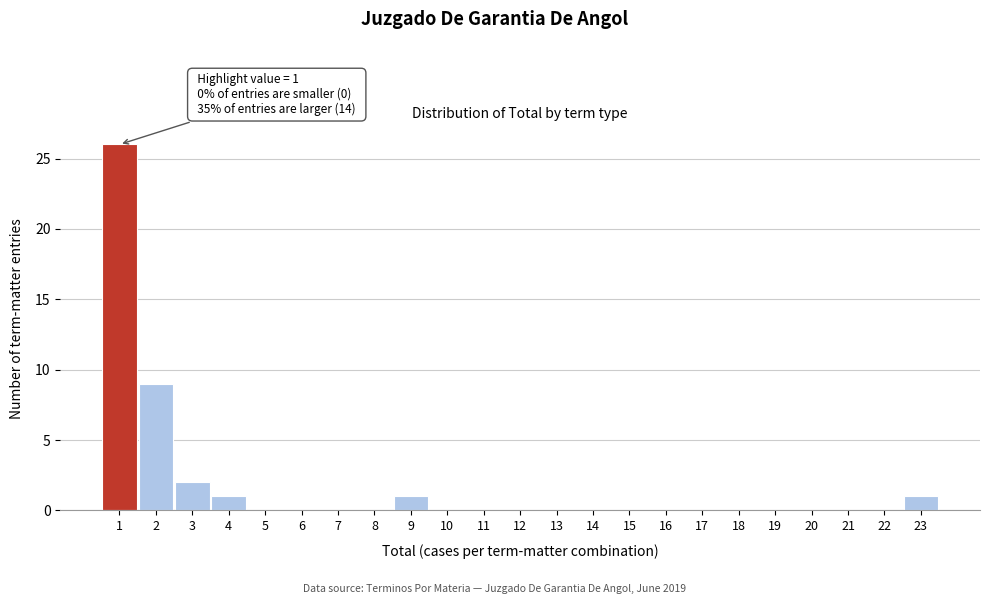

Over which range of the x-axis is the bar tallest?

0.5 to 1.5